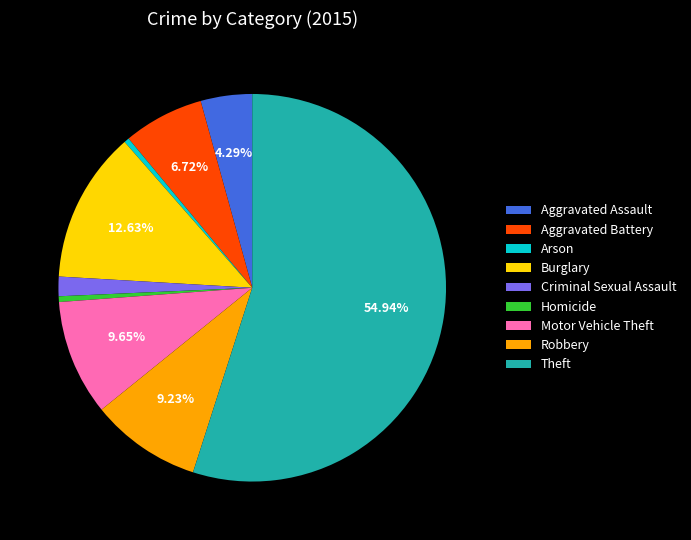

To the nearest percent, what is the combined percentage of Aggravated Assault and Homicide?

5%